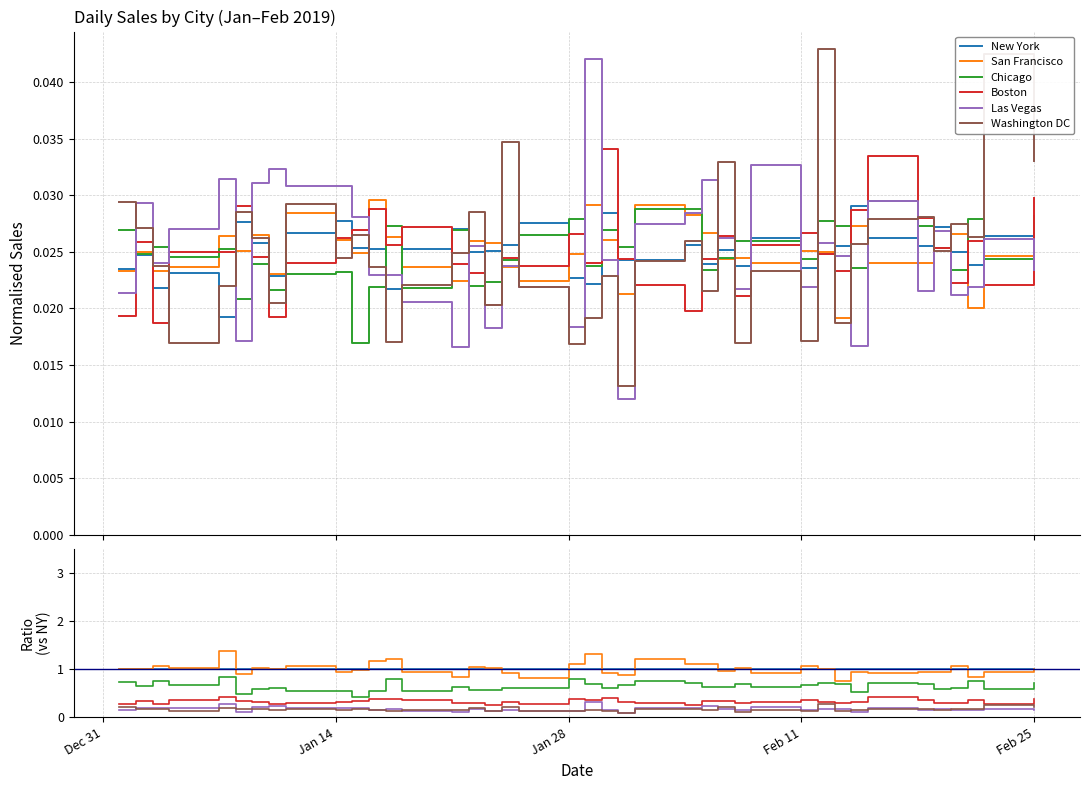

Count the number of categories in the chart.

40